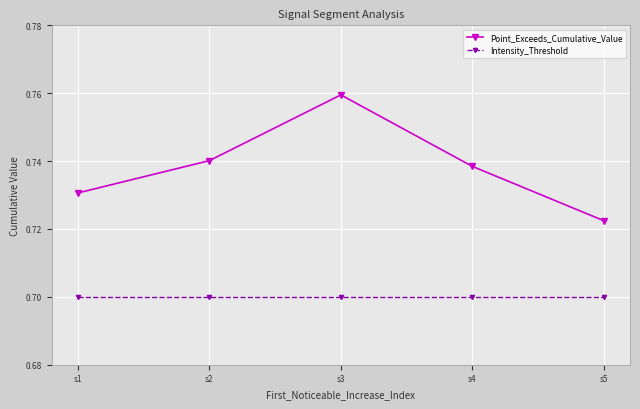

Count the Point_Exceeds_Cumulative_Value values in the range 0 to 1.

5